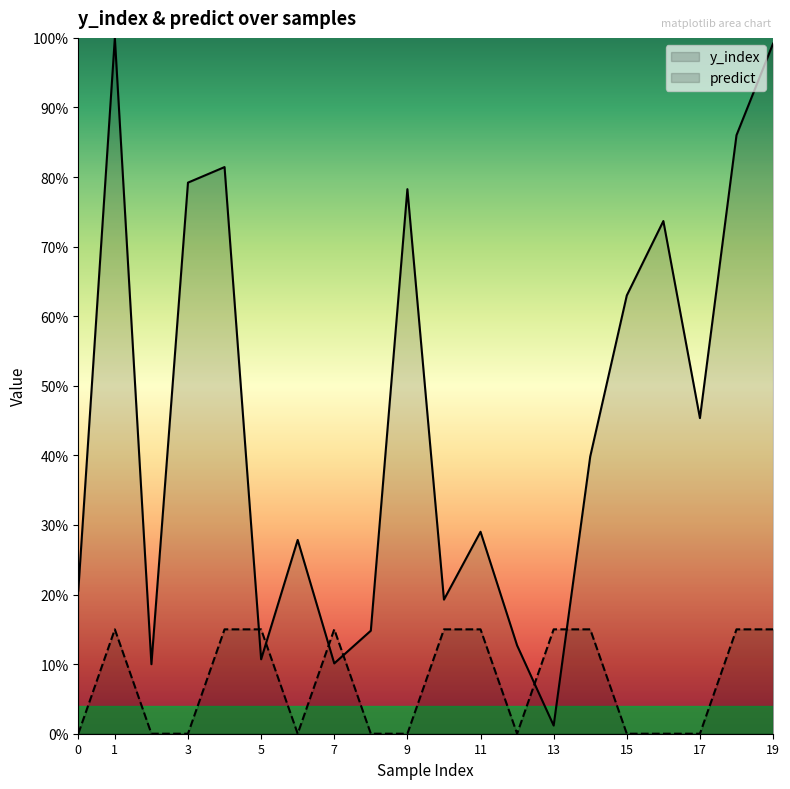

How many interior local peaks does the predict series have?

2